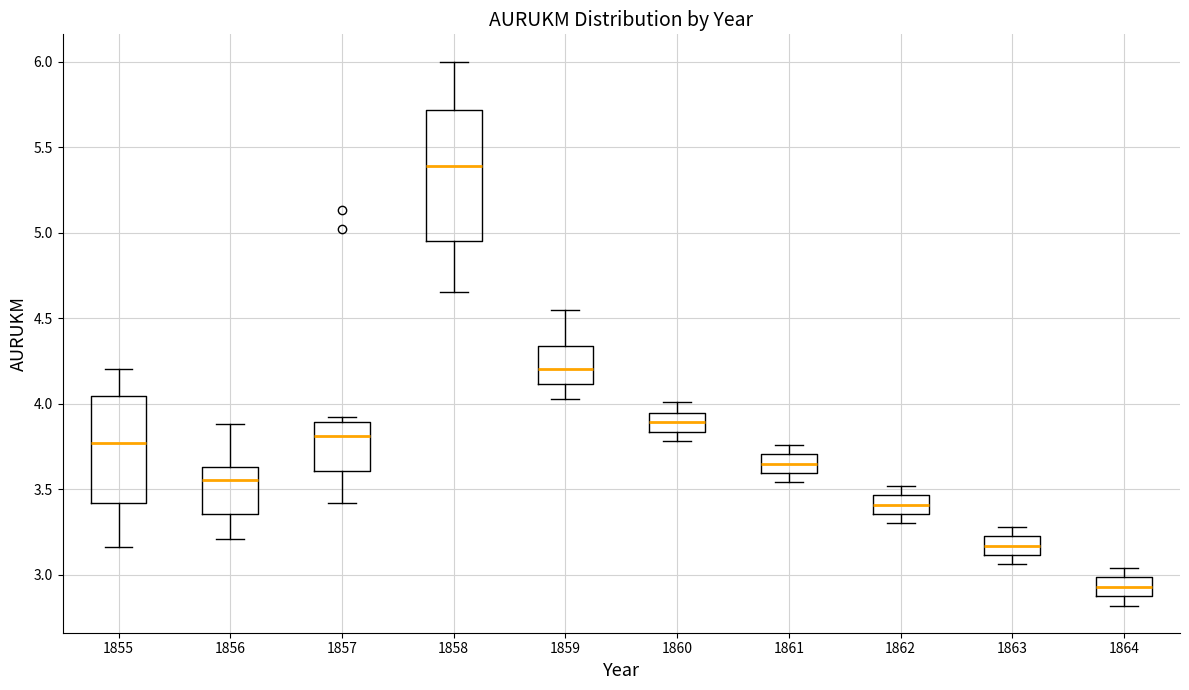

Comparing the boxes themselves (not the whiskers), which one is the tallest?

1858